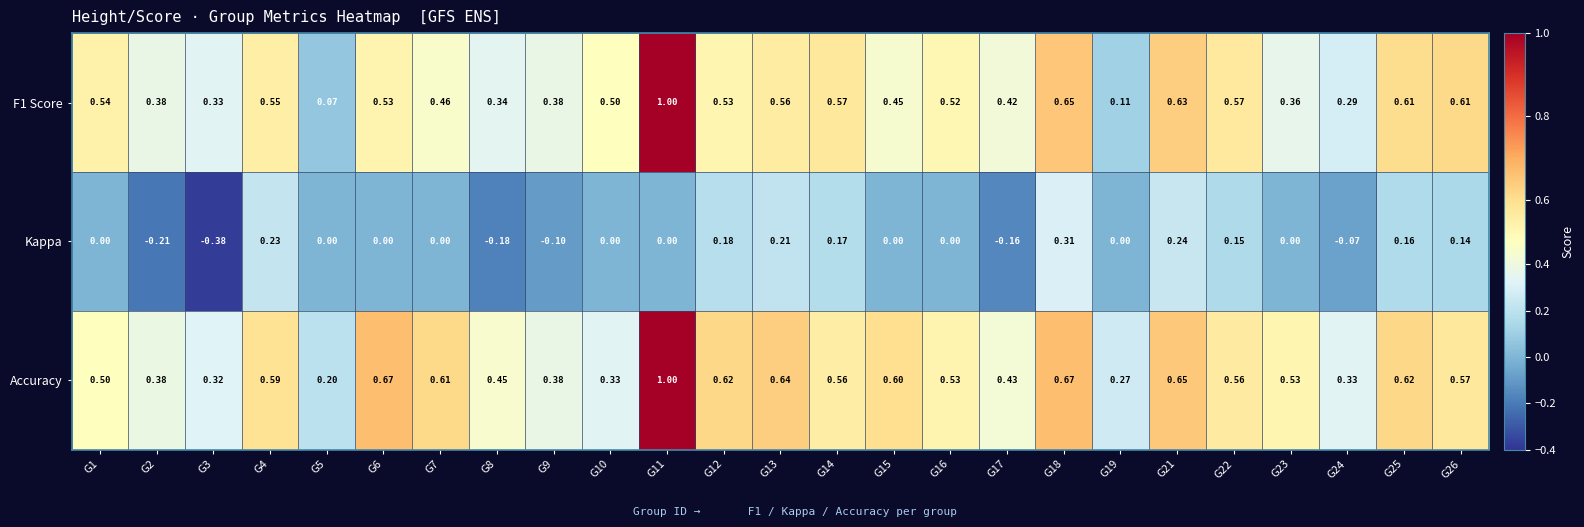

Between G2 and G24, which series saw the biggest shift?

Kappa